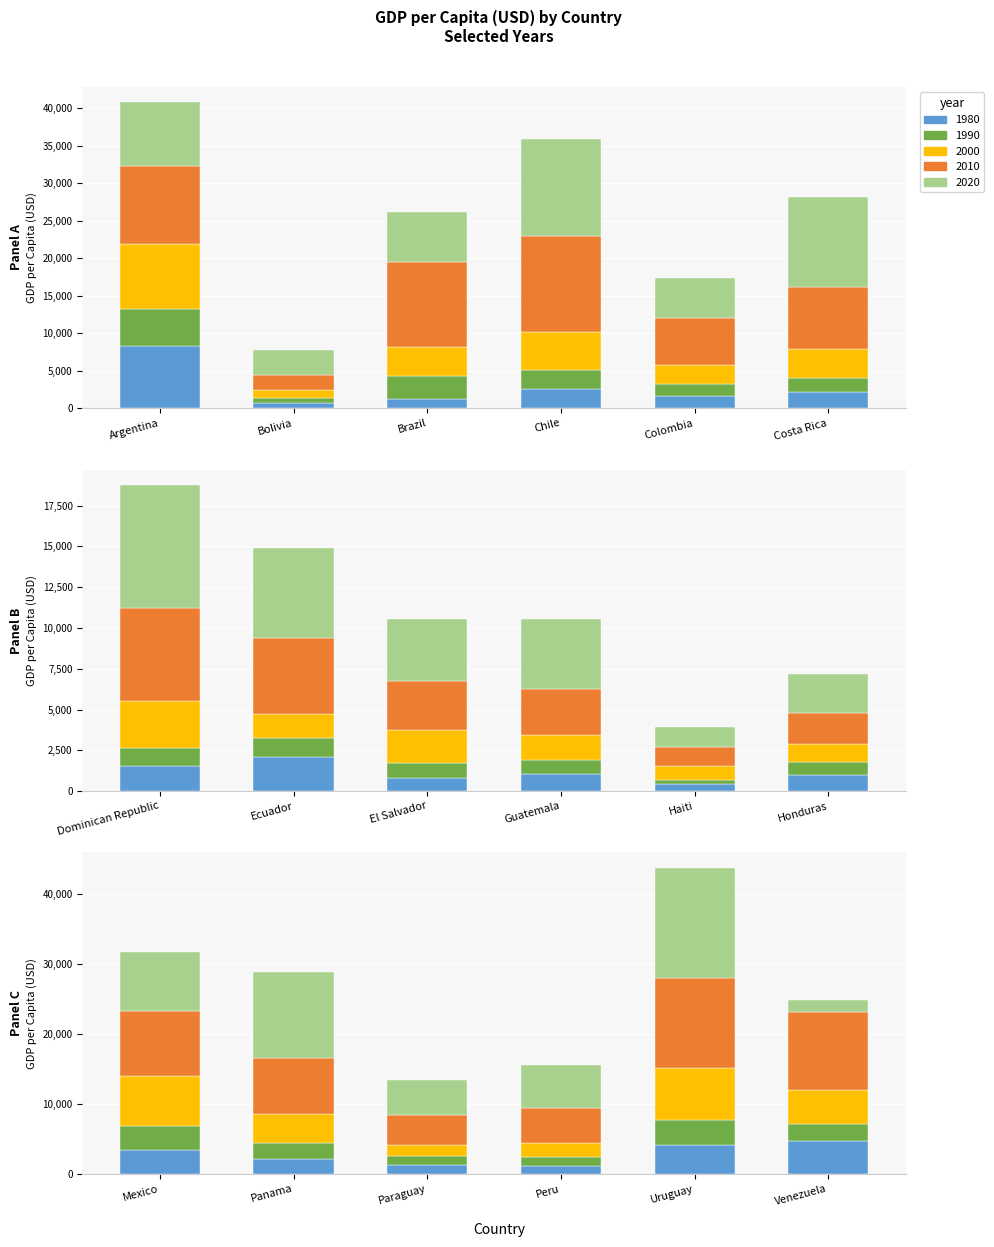

What is the spread (max minus min) of values at Dominican Republic?

6406.9